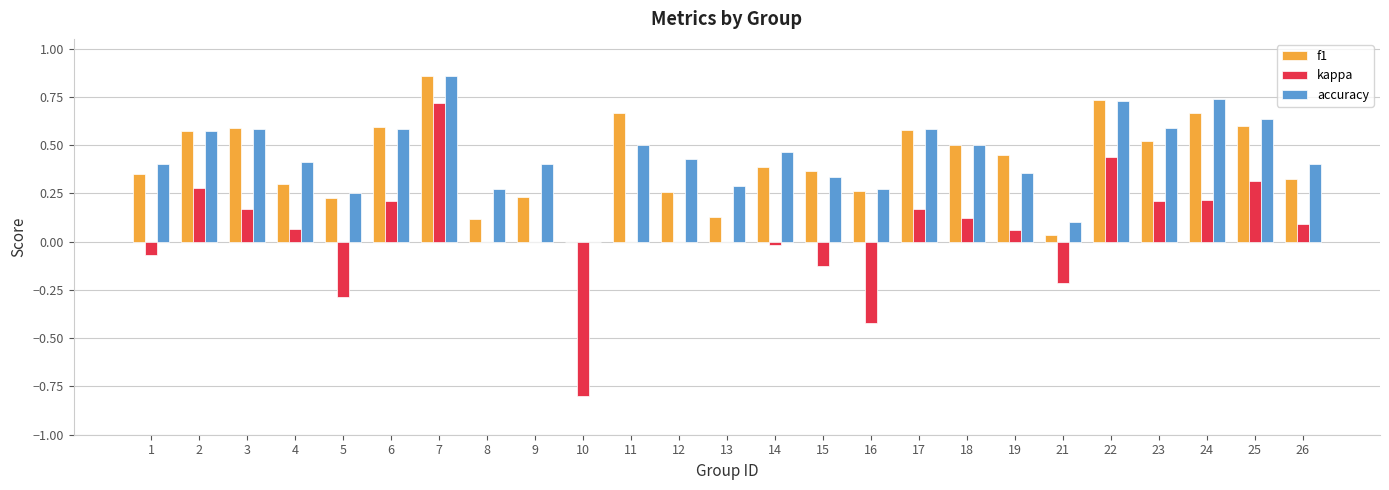

Count the number of data series in this chart.

3